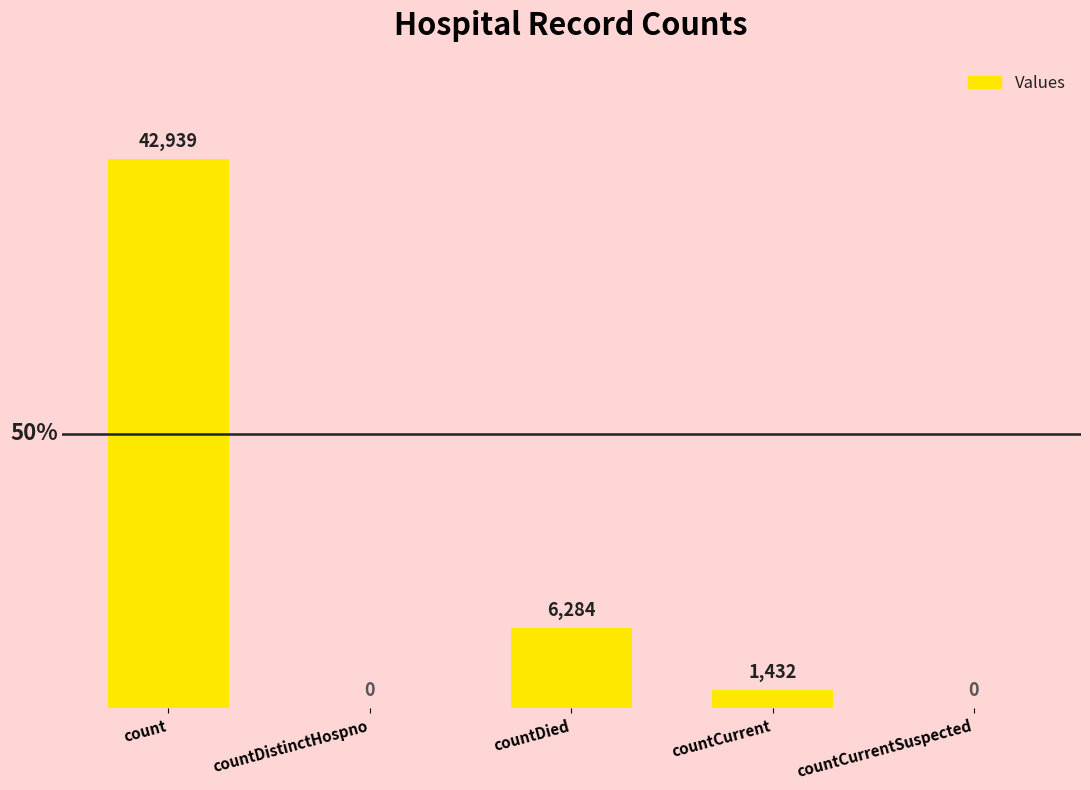

How many series are shown in this chart?

1